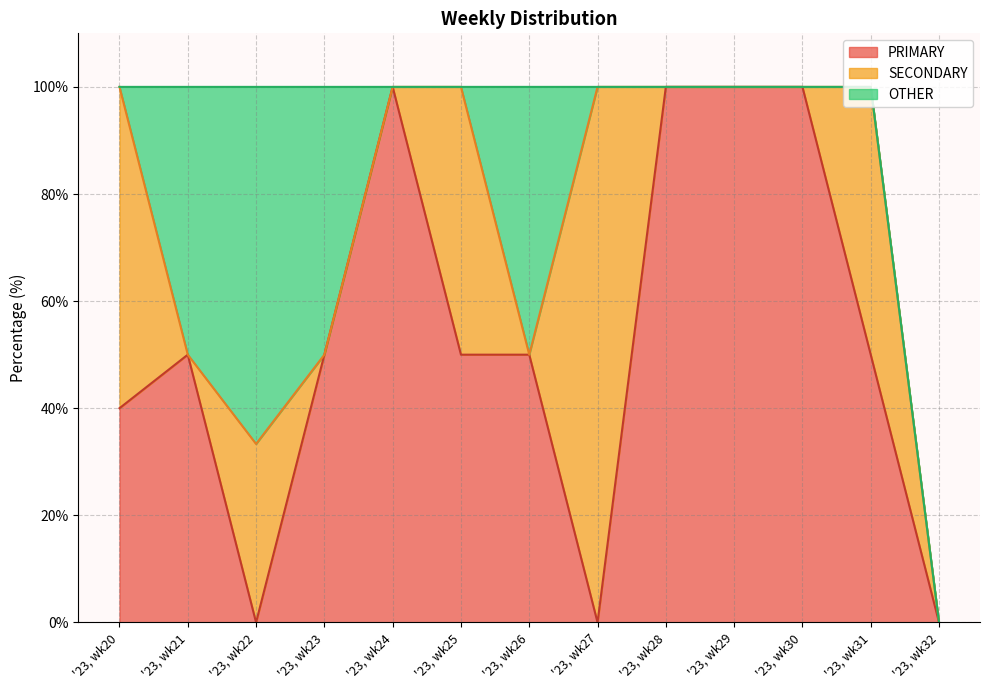

Is it true that SECONDARY equals 16.7 at '23, wk22?

False